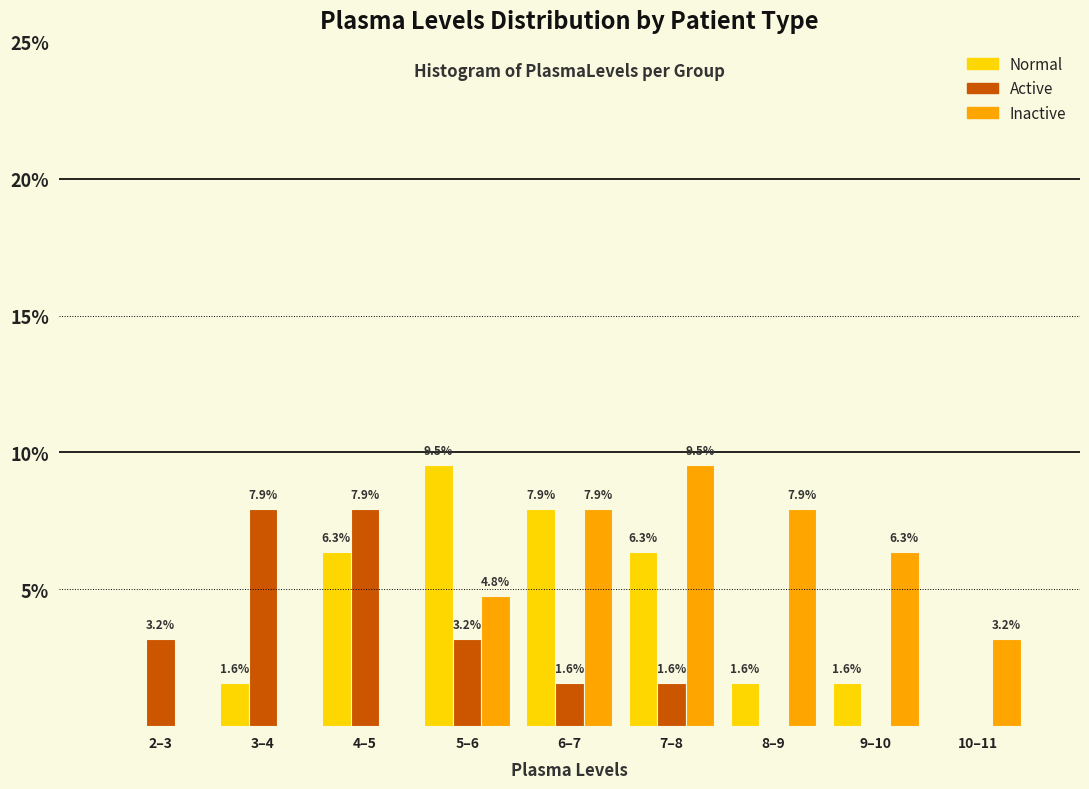

Reading right to left, extract all data points from this chart.

Normal: 10–11=0.0	9–10=1.6	8–9=1.6	7–8=6.3	6–7=7.9	5–6=9.5	4–5=6.3	3–4=1.6	2–3=0.0
Active: 10–11=0.0	9–10=0.0	8–9=0.0	7–8=1.6	6–7=1.6	5–6=3.2	4–5=7.9	3–4=7.9	2–3=3.2
Inactive: 10–11=3.2	9–10=6.3	8–9=7.9	7–8=9.5	6–7=7.9	5–6=4.8	4–5=0.0	3–4=0.0	2–3=0.0